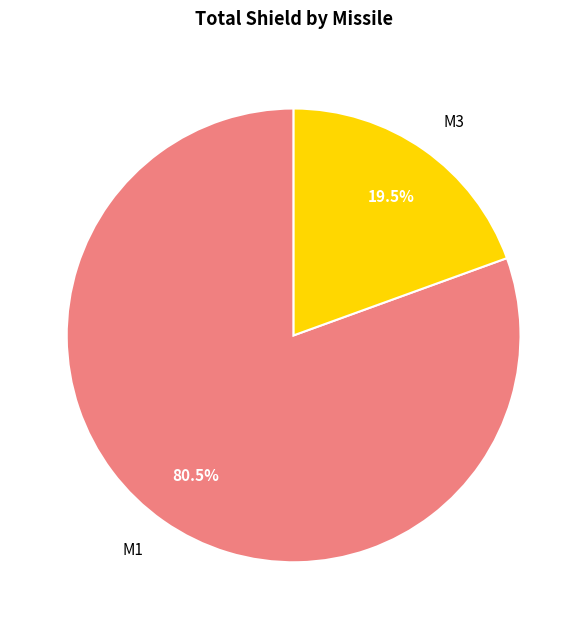

To the nearest percent, what is the average slice percentage?

50%